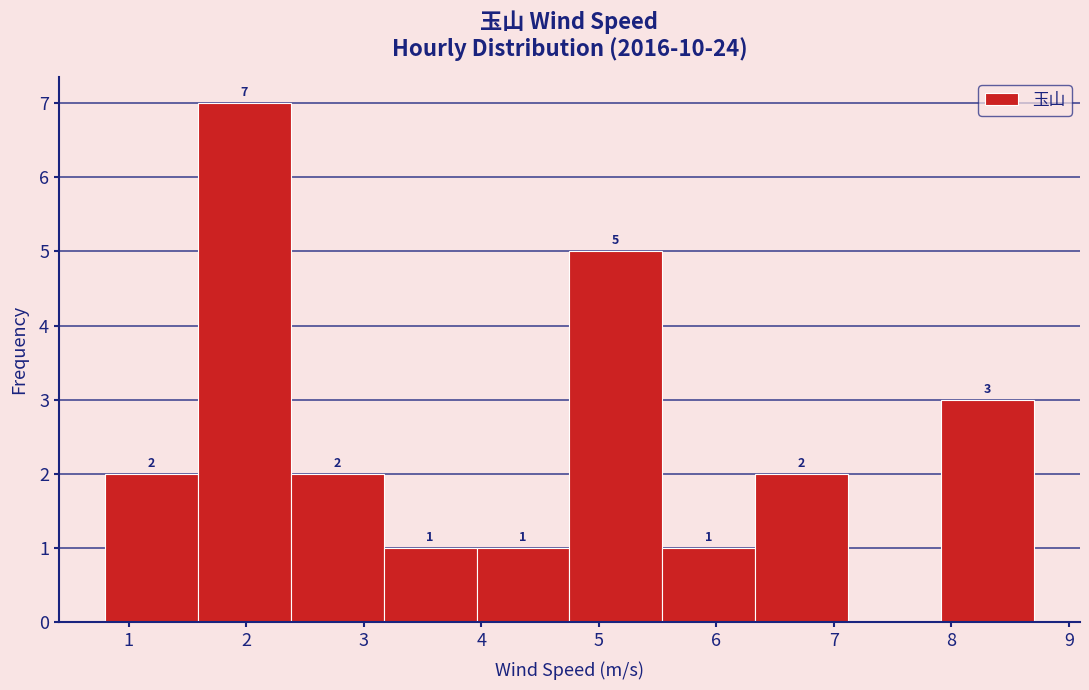

Over which range of the x-axis is the bar tallest?

1.59 to 2.38